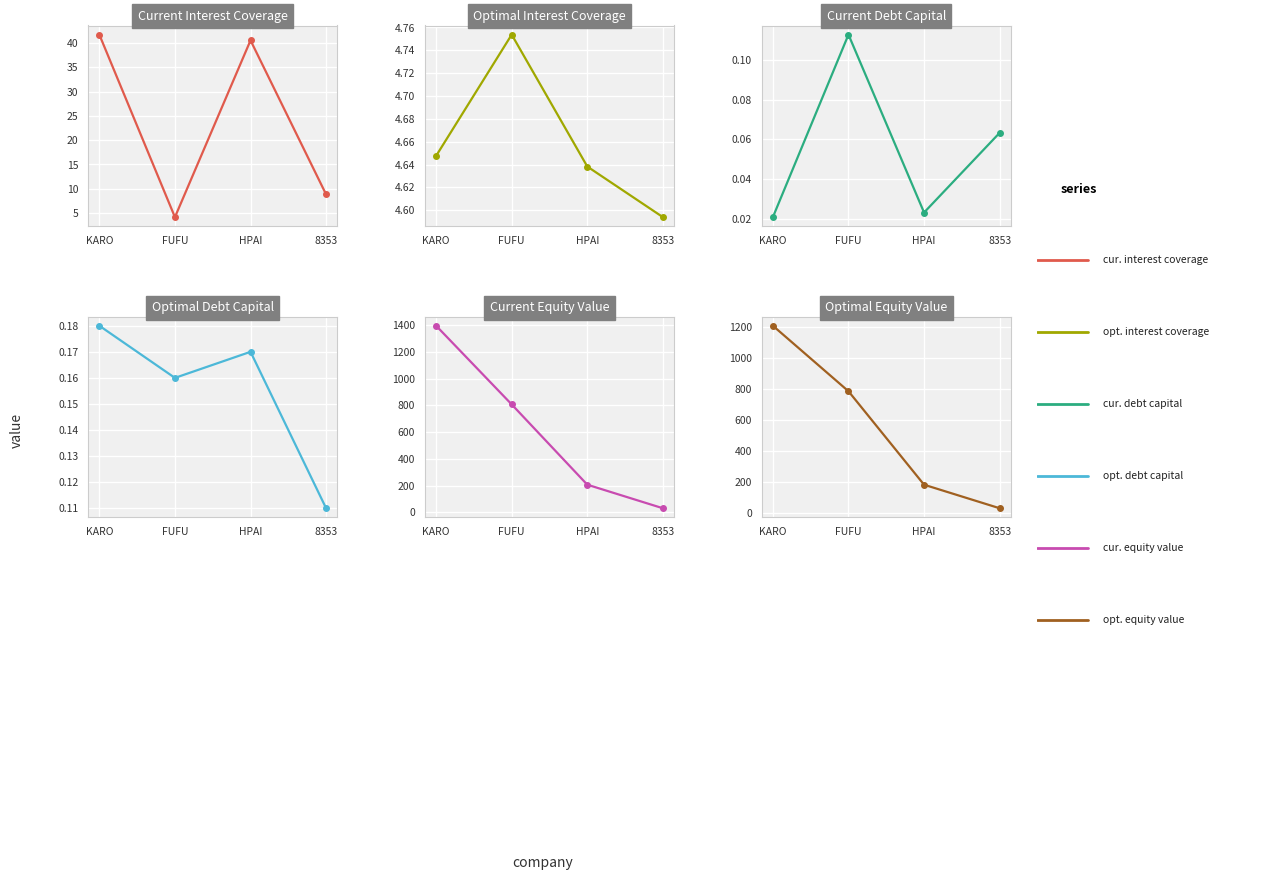

Reading left to right, list all the values displayed in this chart.

current interest coverage: KARO=41.7	FUFU=4.2	HPAI=40.5	8353=8.8
optimal interest coverage: KARO=4.6	FUFU=4.8	HPAI=4.6	8353=4.6
current debt capital: KARO=0.0	FUFU=0.1	HPAI=0.0	8353=0.1
optimal debt capital: KARO=0.2	FUFU=0.2	HPAI=0.2	8353=0.1
current equity value: KARO=1394.8	FUFU=806.4	HPAI=206.1	8353=29.9
optimal equity value: KARO=1206.3	FUFU=783.7	HPAI=180.6	8353=28.7